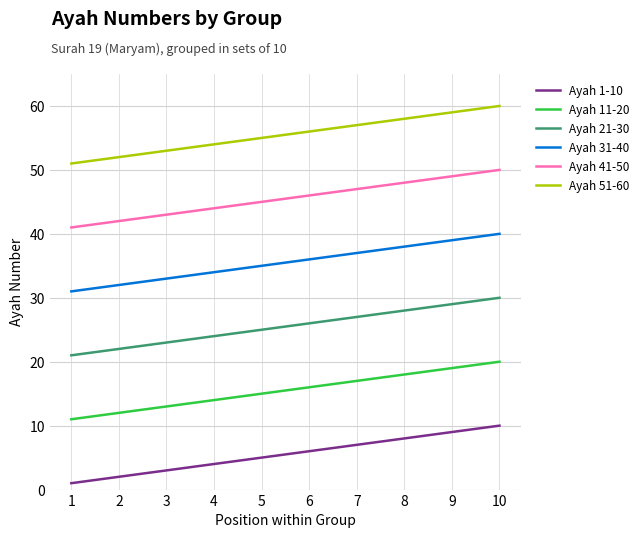

Is the value of Ayah 31-40 at 8 greater than the value of Ayah 11-20 at 4?

Yes